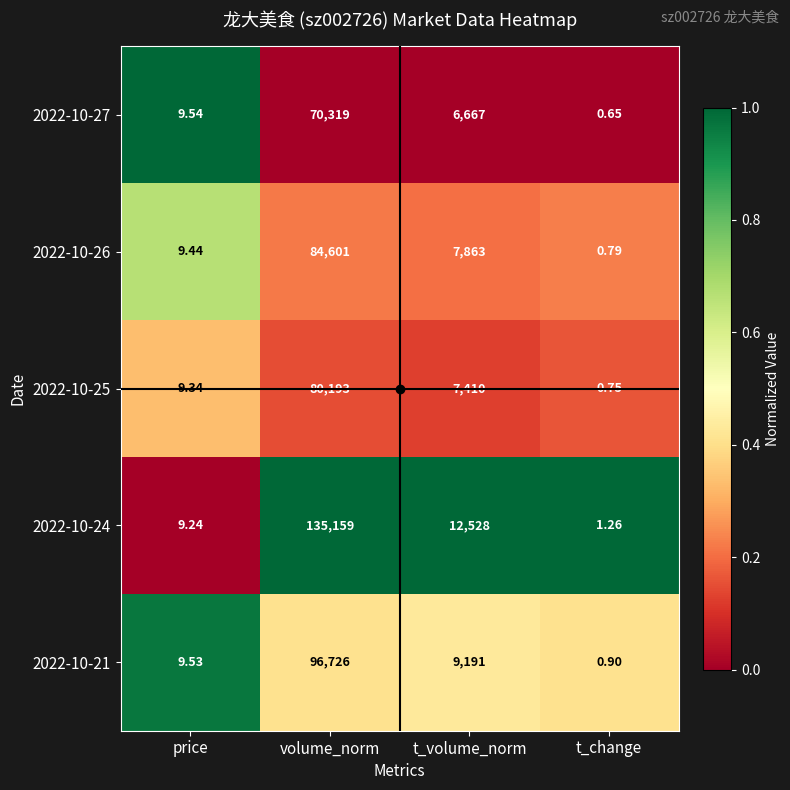

Is the value of 2022-10-26 at t_volume_norm greater than the value of 2022-10-21 at t_change?

Yes